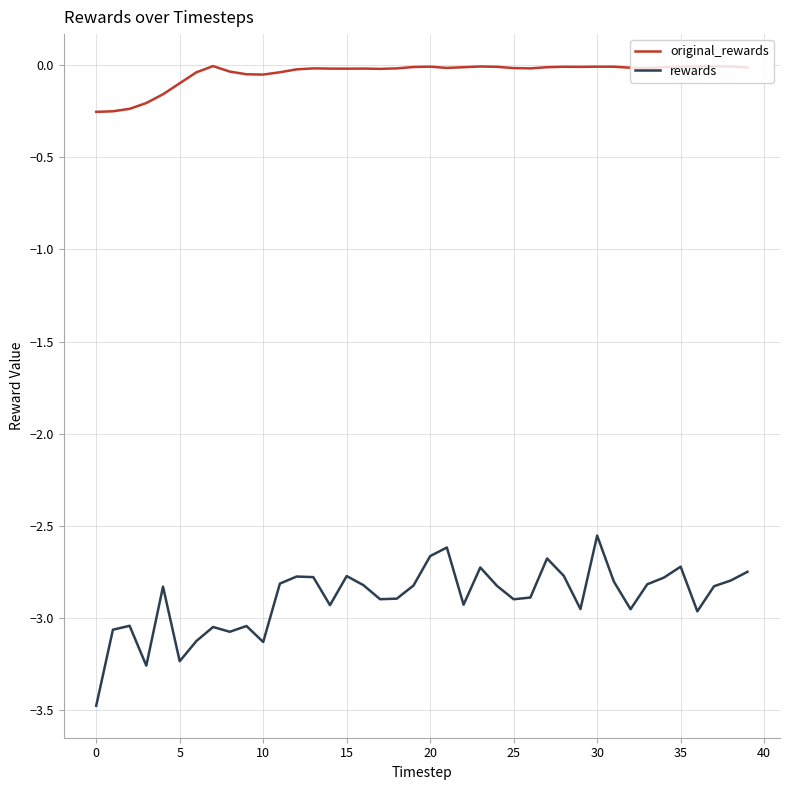

Which series has the widest spread of values?

rewards